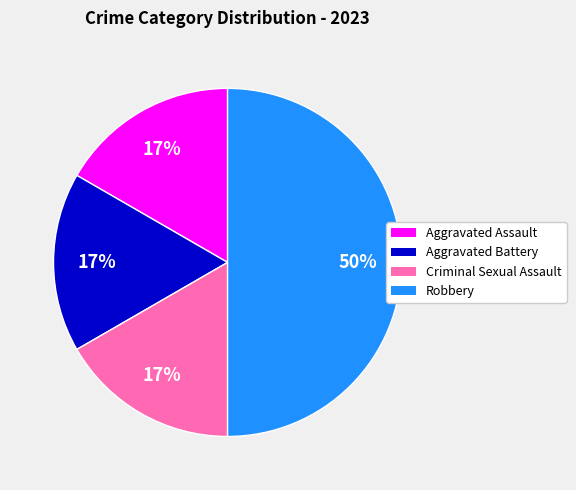

To the nearest percent, what is the average slice percentage?

25%